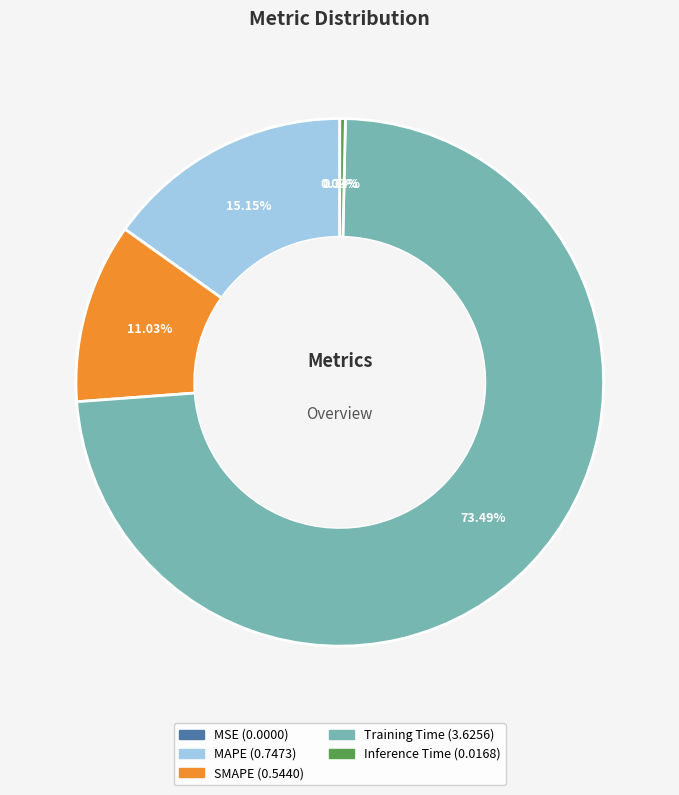

Combined, do Training Time and SMAPE account for over 50%?

Yes